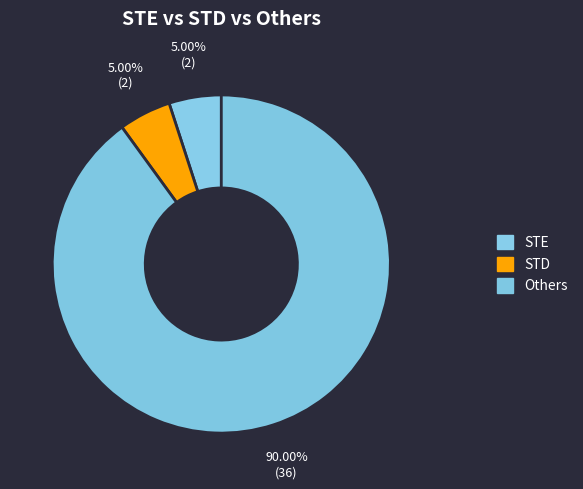

To the nearest percent, what is the difference between the STD and Others slice percentages?

85%